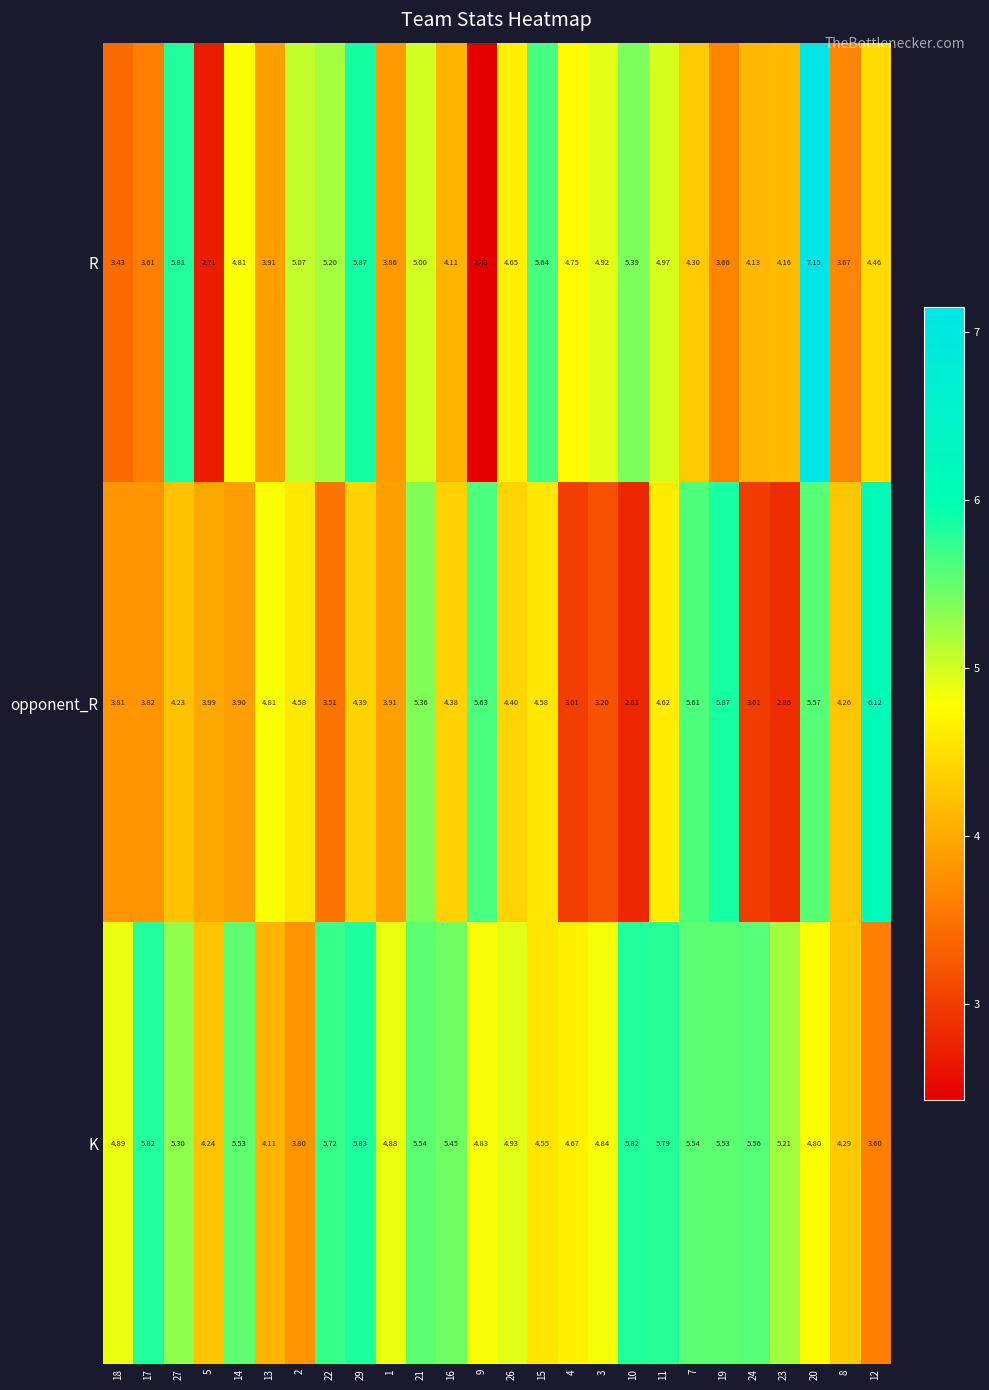

Rank the series at 26 from lowest to highest value.

opponent_R, R, K